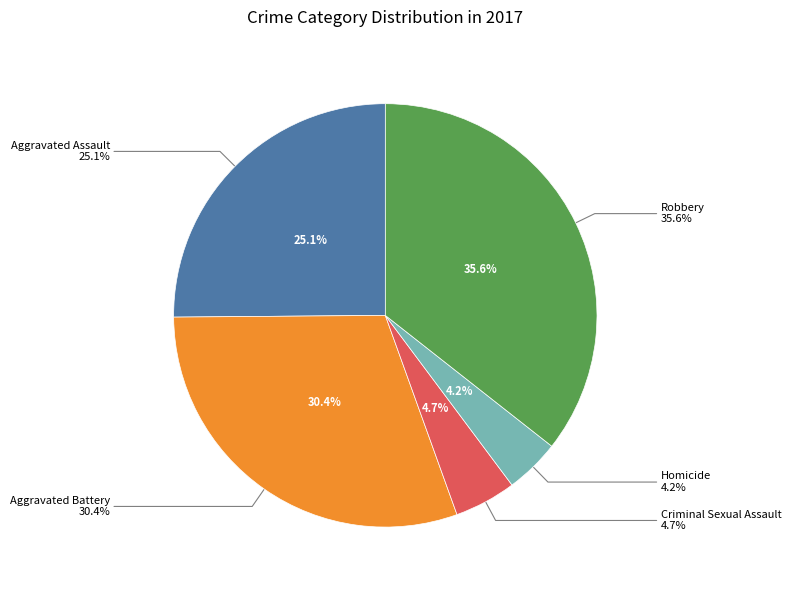

What is the smallest slice in the pie chart?

Homicide